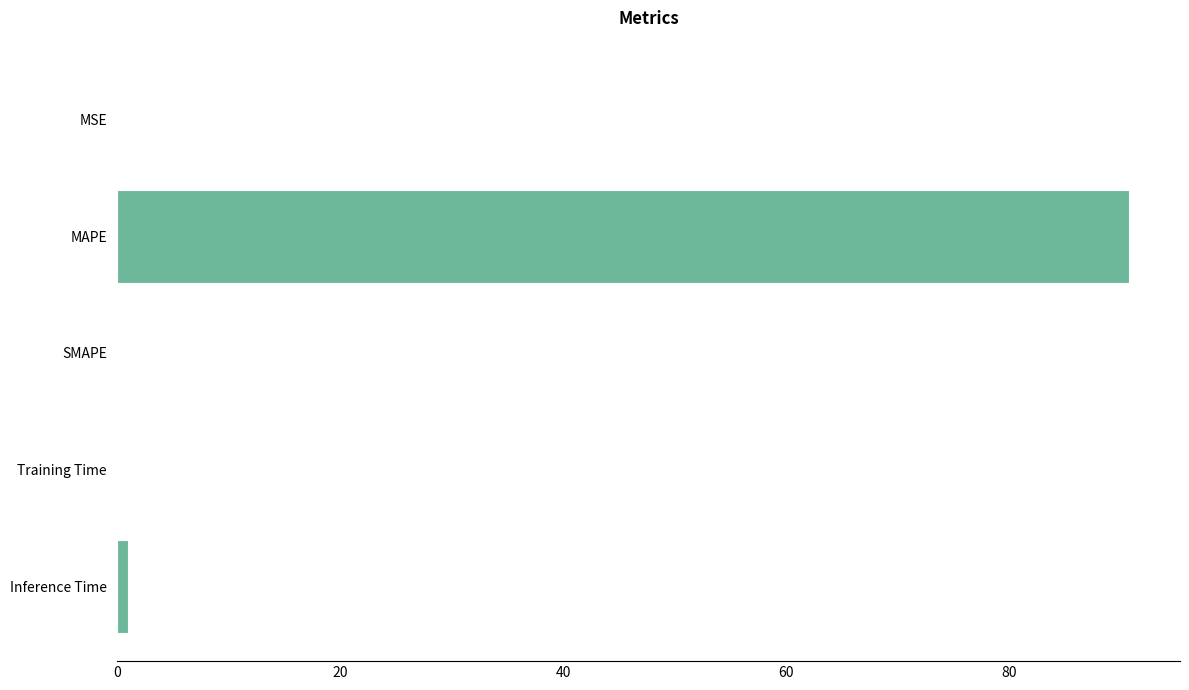

What is the average value?

18.4